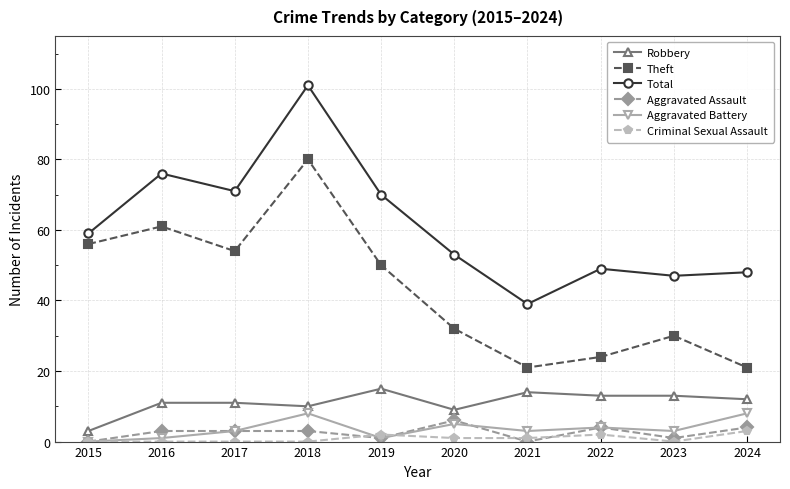

Where is the first local minimum for Theft?

2017